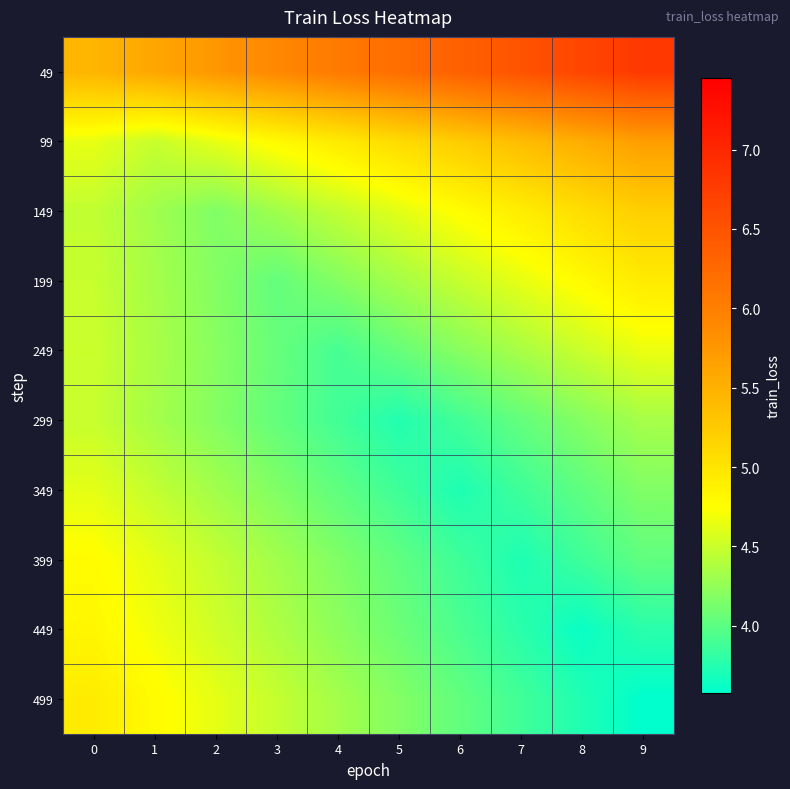

Reading right to left, transcribe all the data shown in this chart.

49: 9=6.8	8=6.7	7=6.5	6=6.4	5=6.2	4=6.1	3=5.9	2=5.8	1=5.6	0=5.5
99: 9=5.7	8=5.5	7=5.4	6=5.2	5=5.1	4=4.9	3=4.8	2=4.6	1=4.5	0=4.6
149: 9=5.2	8=5.1	7=4.9	6=4.8	5=4.6	4=4.5	3=4.3	2=4.2	1=4.3	0=4.5
199: 9=4.9	8=4.8	7=4.6	6=4.5	5=4.3	4=4.2	3=4.0	2=4.2	1=4.3	0=4.5
249: 9=4.7	8=4.5	7=4.4	6=4.2	5=4.1	4=3.9	3=4.1	2=4.2	1=4.4	0=4.5
299: 9=4.3	8=4.2	7=4.0	6=3.9	5=3.7	4=3.9	3=4.0	2=4.2	1=4.3	0=4.5
349: 9=4.2	8=4.0	7=3.9	6=3.7	5=3.9	4=4.0	3=4.2	2=4.3	1=4.5	0=4.6
399: 9=4.0	8=3.9	7=3.7	6=3.9	5=4.0	4=4.2	3=4.3	2=4.5	1=4.6	0=4.8
449: 9=3.8	8=3.6	7=3.8	6=3.9	5=4.1	4=4.2	3=4.4	2=4.5	1=4.7	0=4.8
499: 9=3.6	8=3.7	7=3.9	6=4.0	5=4.2	4=4.3	3=4.5	2=4.6	1=4.8	0=4.9